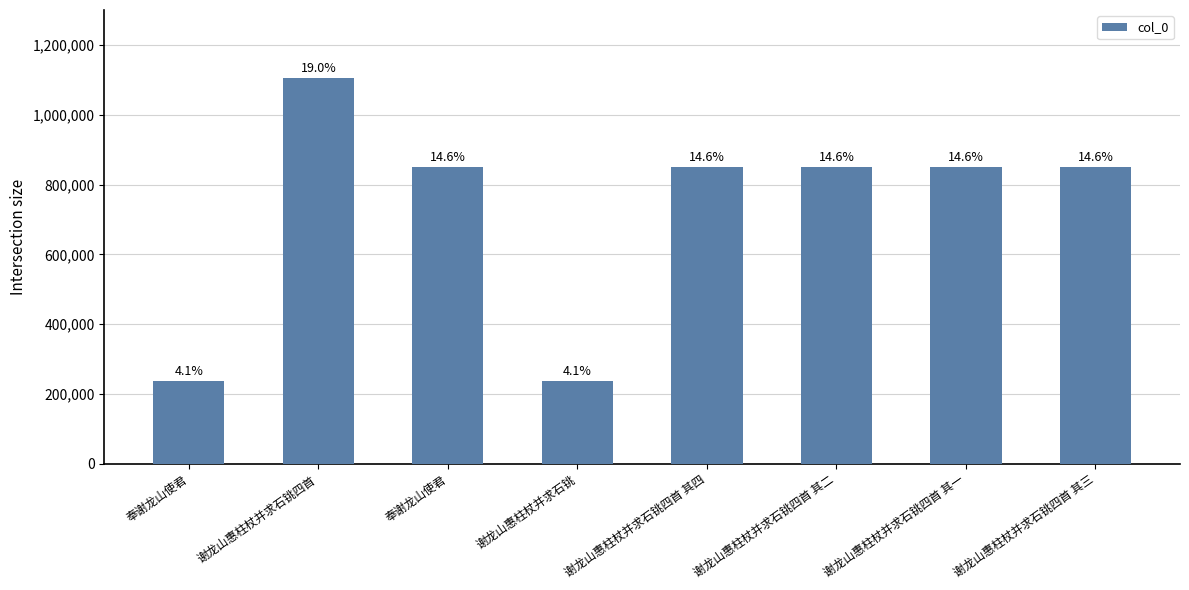

Are the bars grouped side by side (vs. stacked)?

No